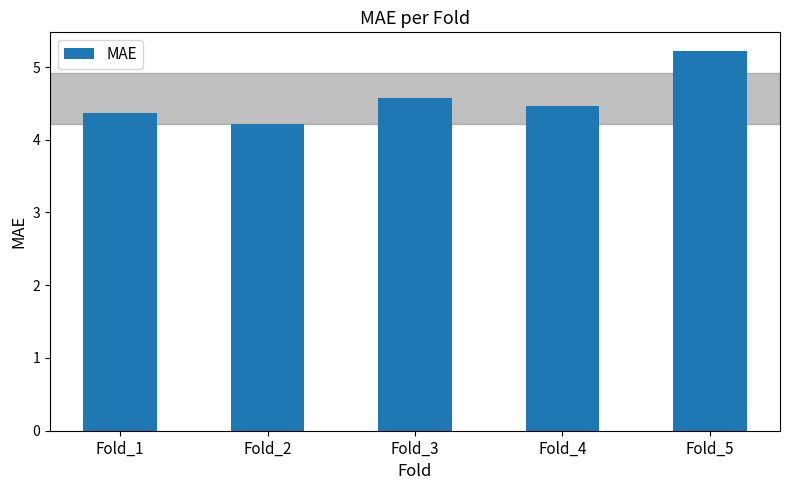

True or false: the data shows 2.9 at Fold_3.

False